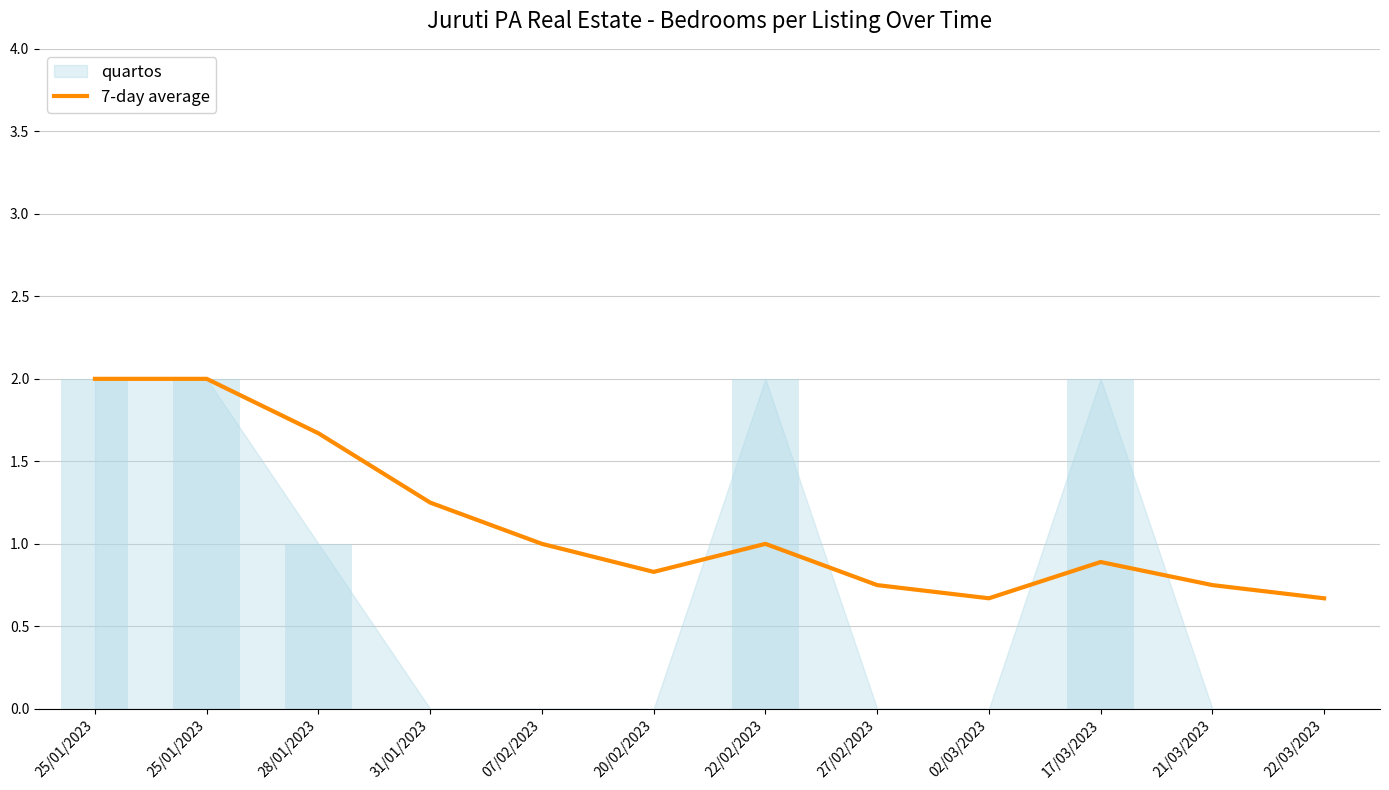

Does the chart contain any negative values?

No